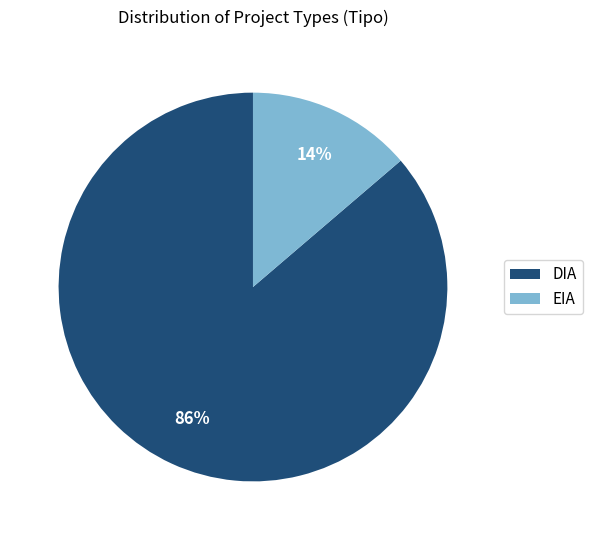

Which slice represents more than half of the pie?

DIA